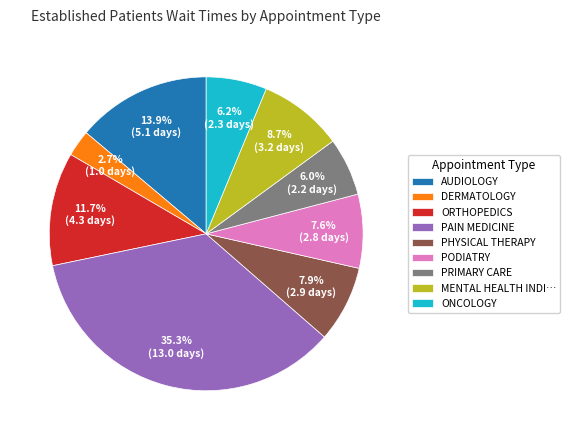

To the nearest percent, what is the average slice percentage?

11%